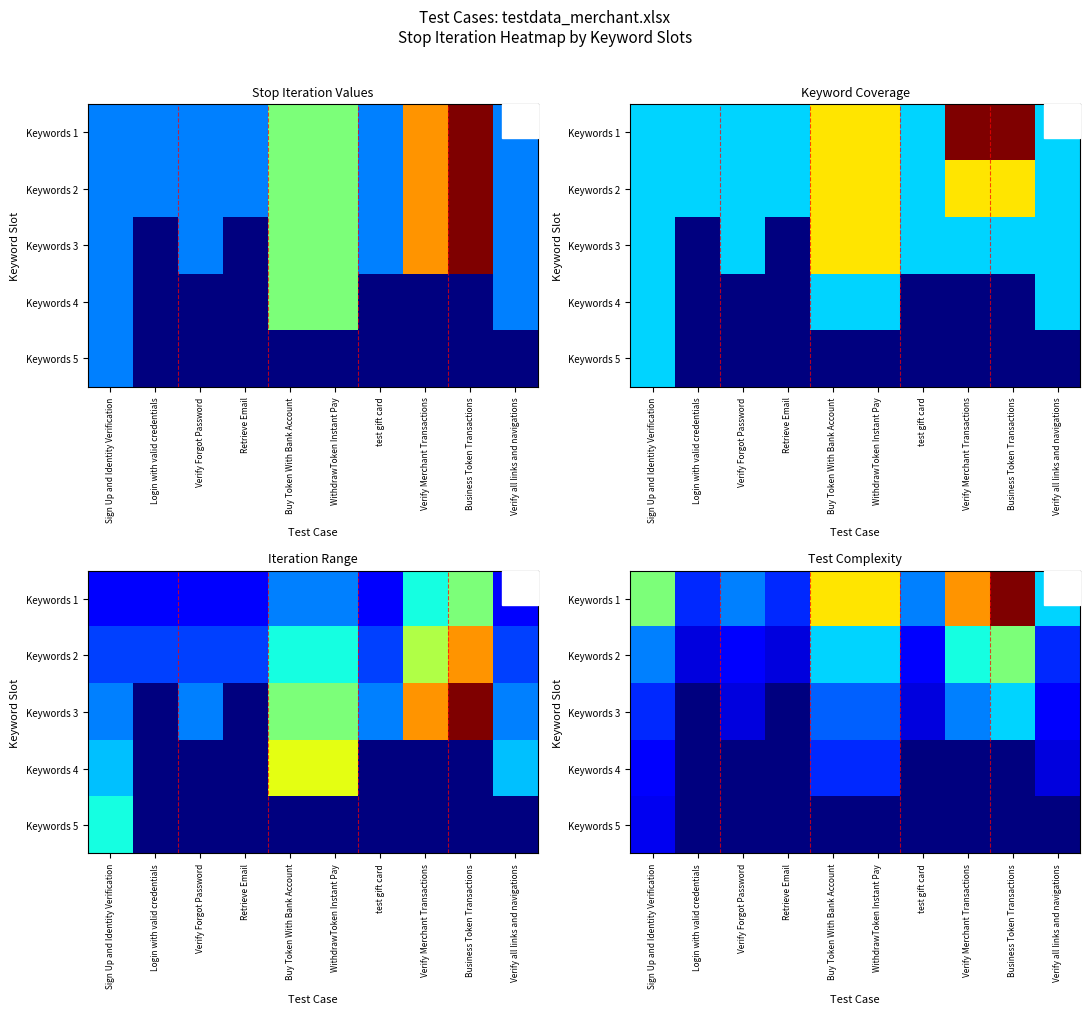

What is the sum of all Keywords 2 values?

28.5